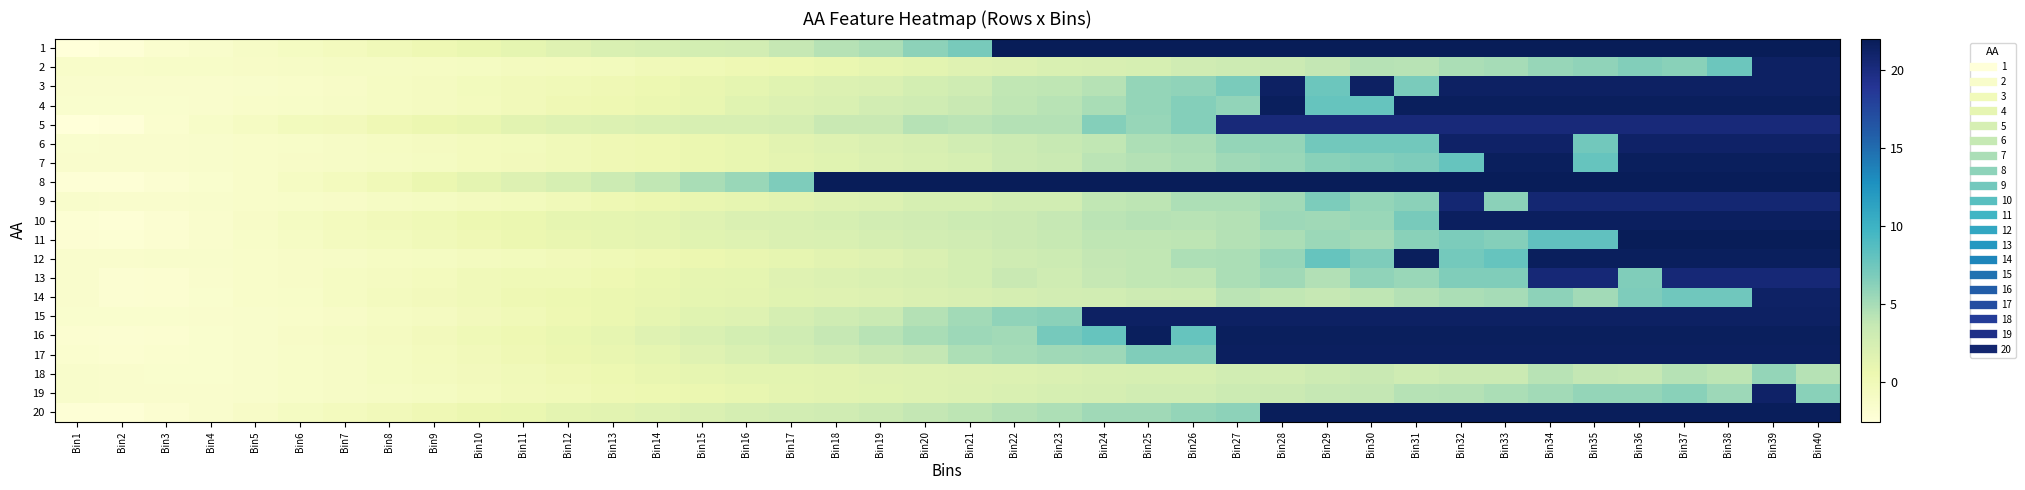

What is the difference between the highest and lowest values at Bin6?

0.9